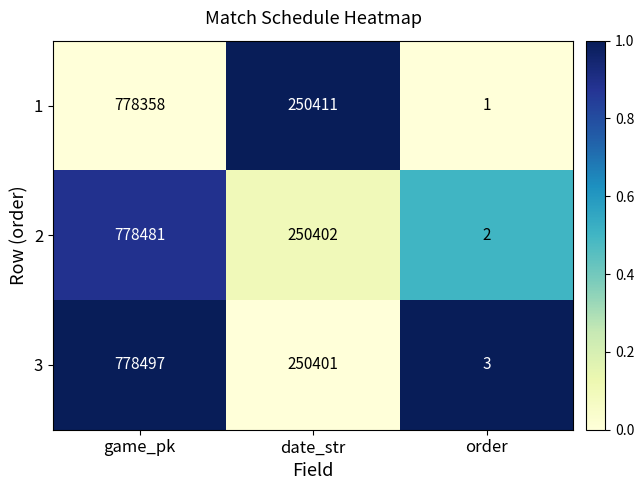

Which series changed the most between game_pk and order?

3